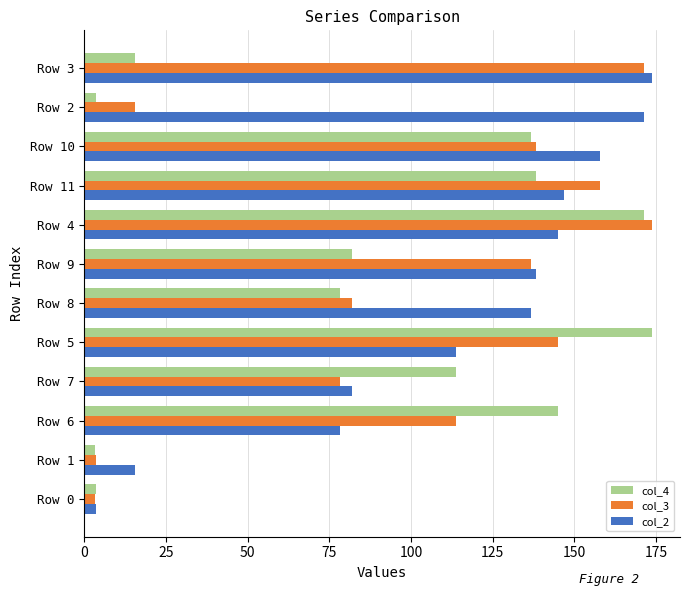

The value of col_3 at Row 8 is 81.8. True or false?

True